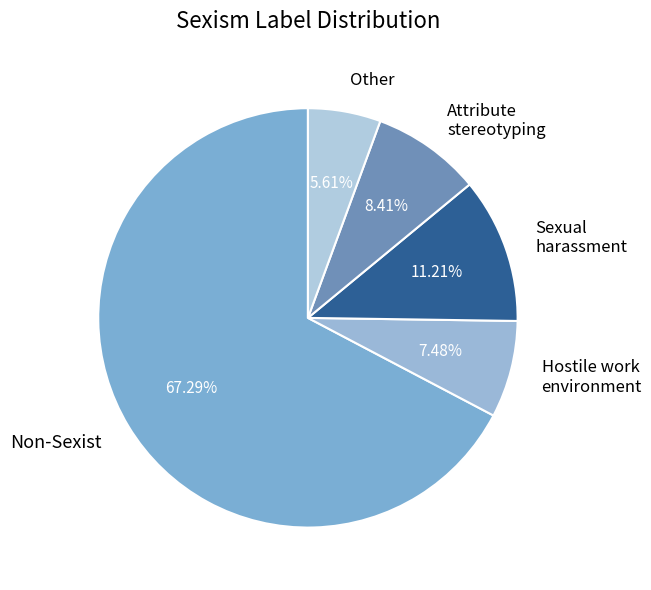

Which has a higher value, Other or Non-Sexist?

Non-Sexist